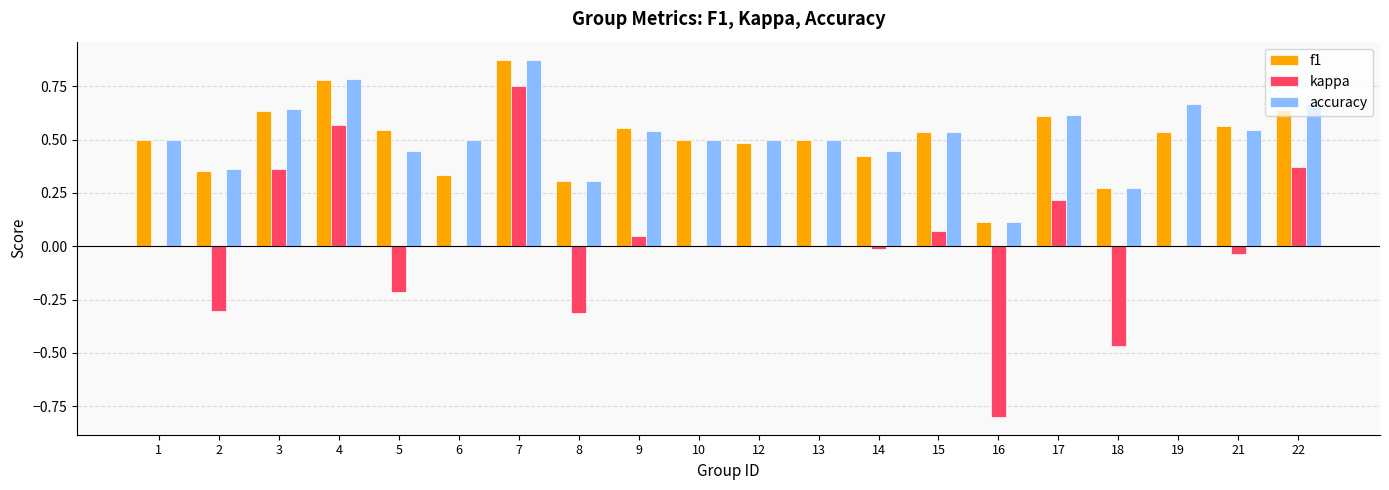

Count the number of data series in this chart.

3